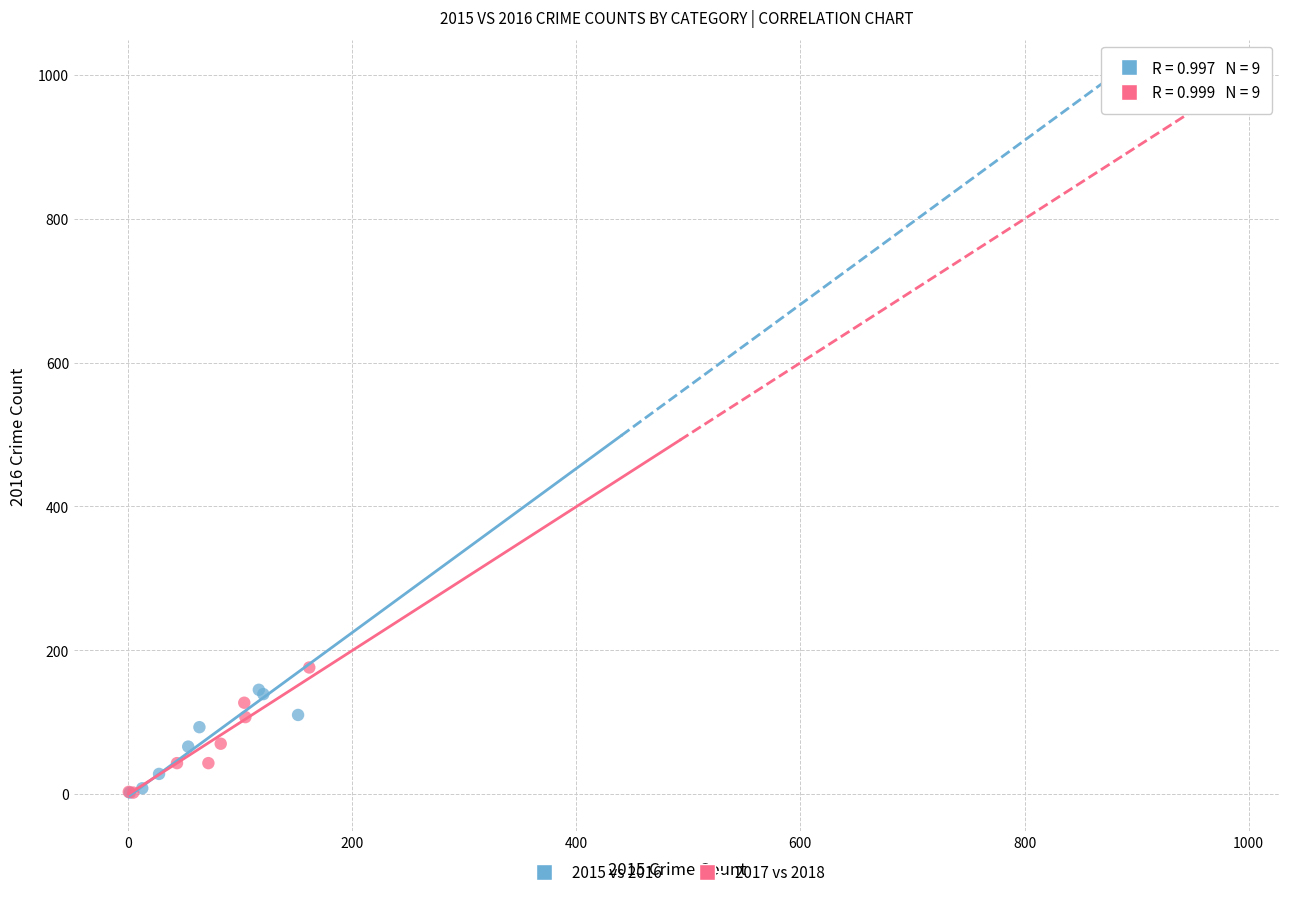

Which series has the widest spread of Y values?

2015 vs 2016